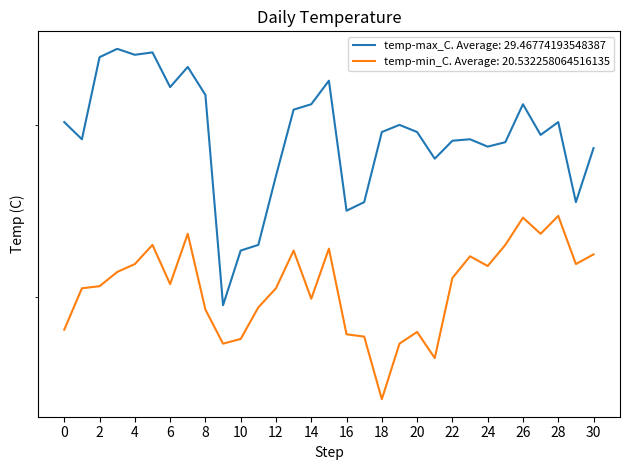

Is it true that temp-max_C equals 53.0 at 26?

False